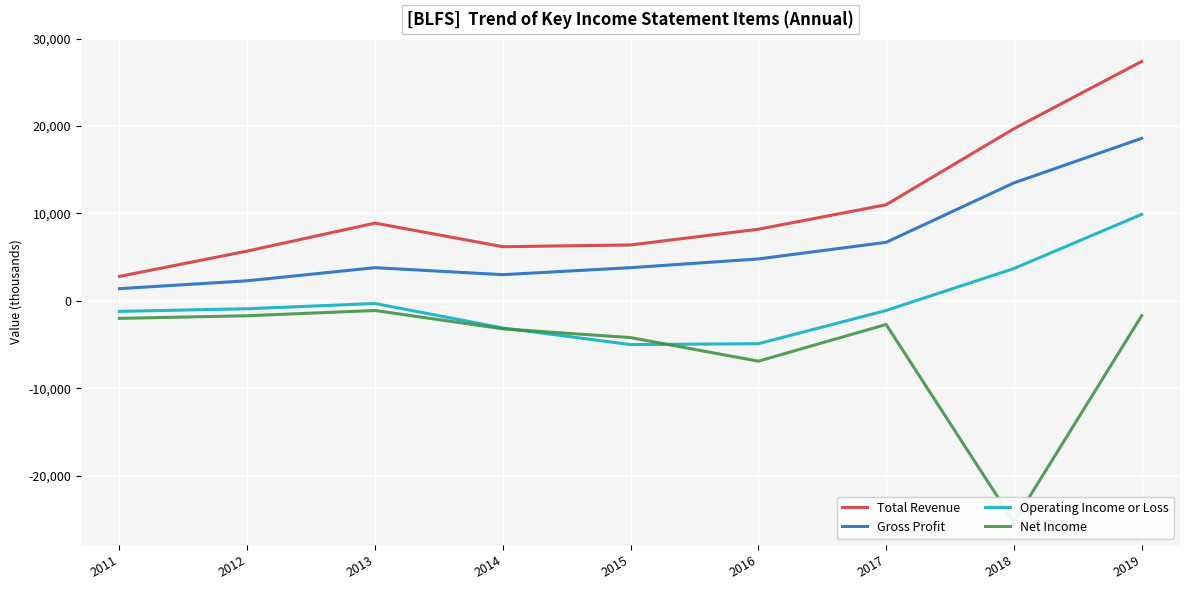

What is the difference between the Operating Income or Loss values at 2018 and 2017?

4800